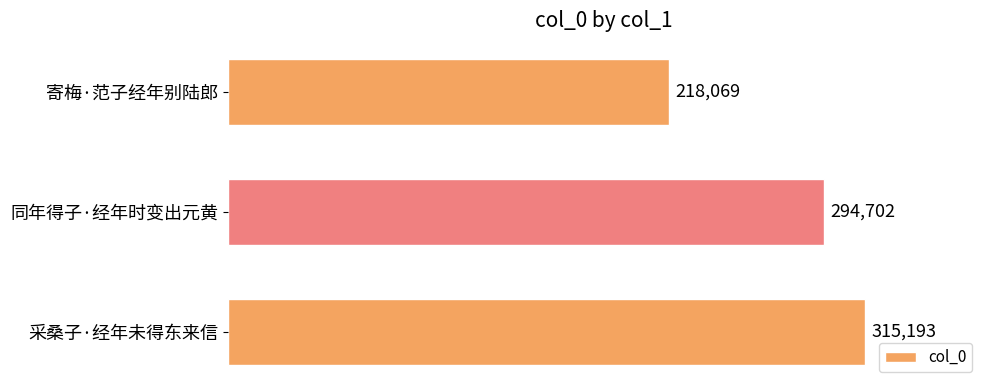

Reading top to bottom, list all the values displayed in this chart.

218069	294702	315193